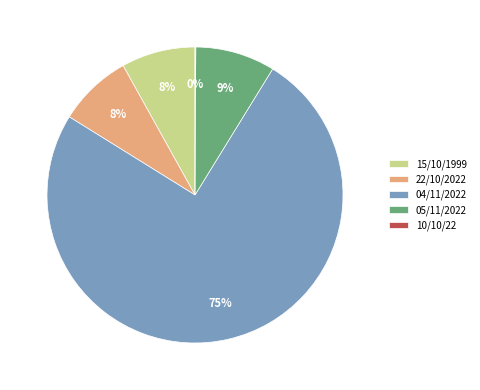

Combined, do 05/11/2022 and 15/10/1999 account for over 50%?

No